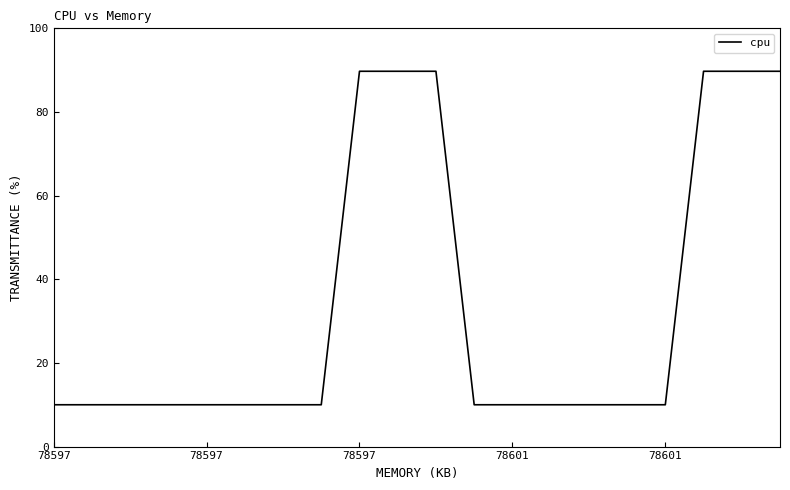

How many lines are shown in the chart?

1